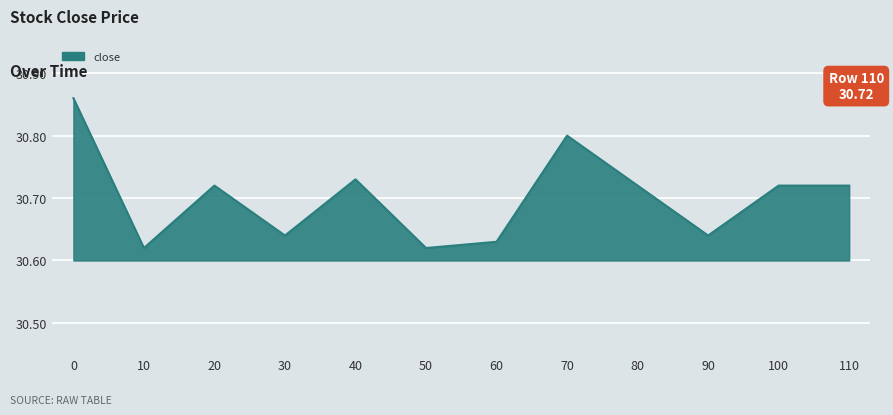

How many series are shown in this chart?

1